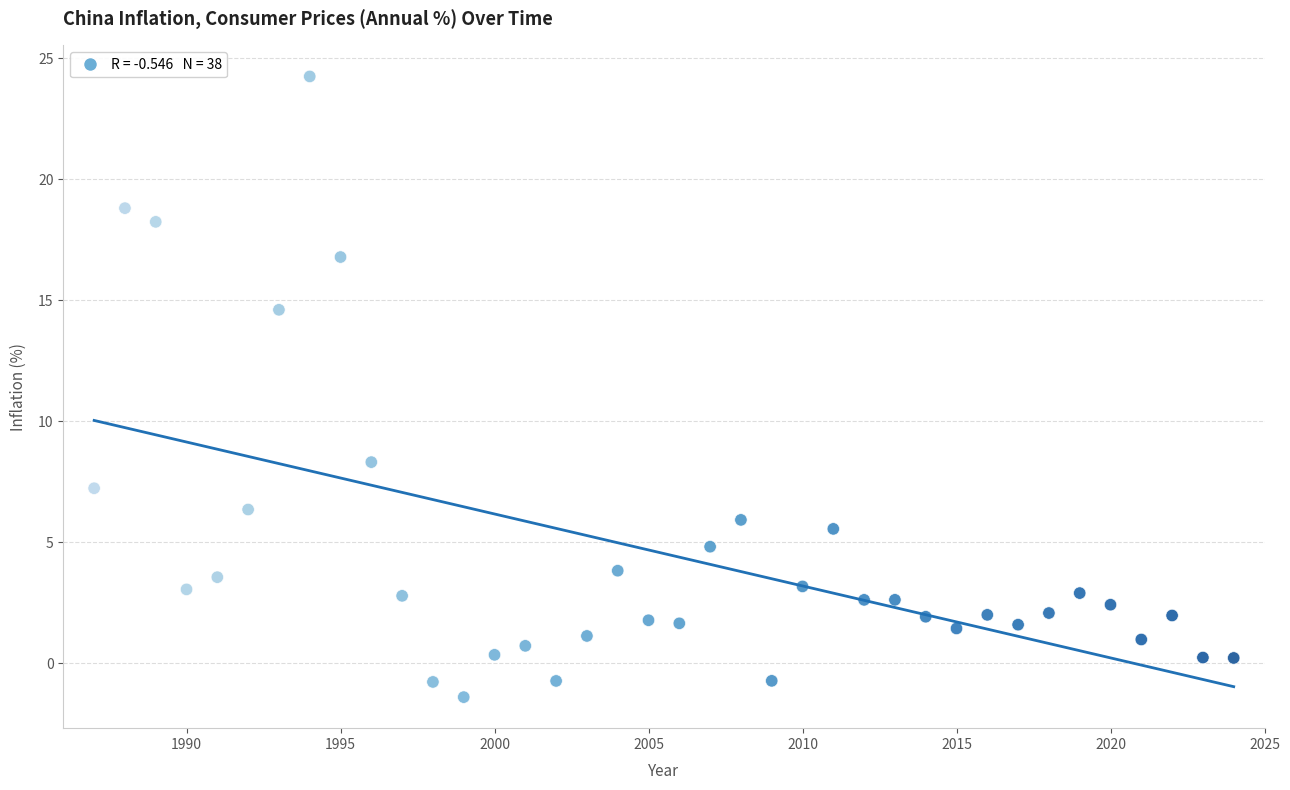

What Y value in the scatter plot is closest to 11?

8.3